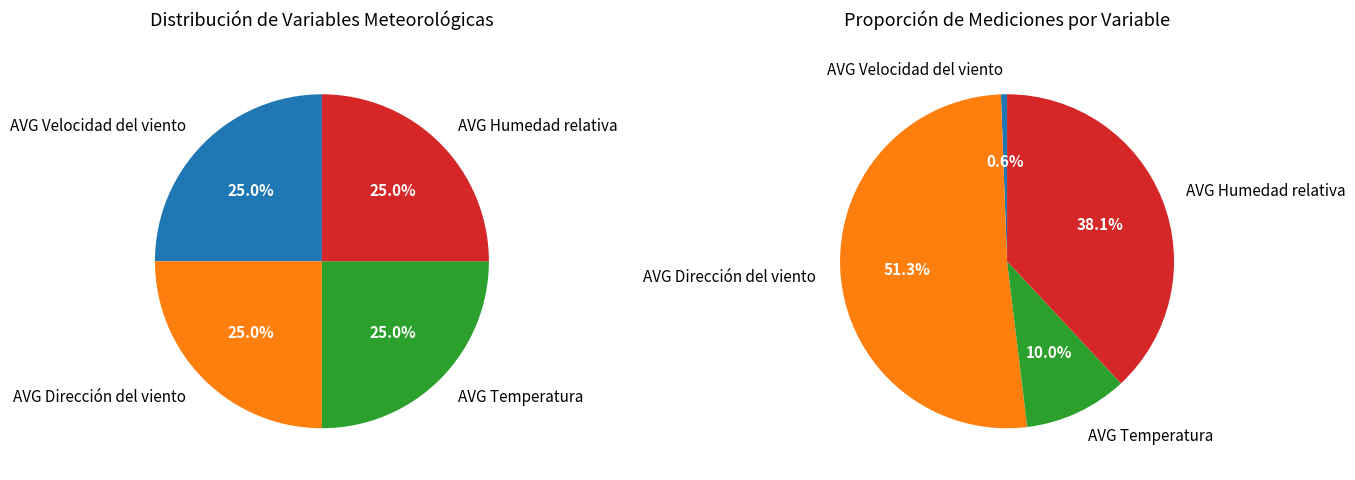

Is AVG Humedad relativa the majority of the pie?

No